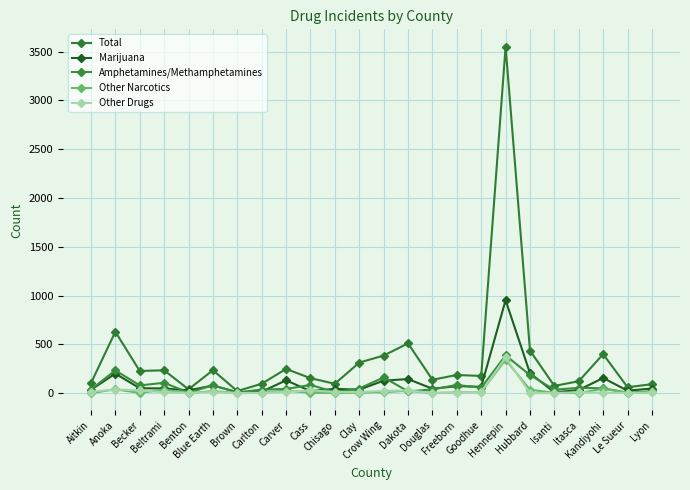

Rank the series at Dakota from highest to lowest value.

Total, Marijuana, Other Drugs, Other Narcotics, Amphetamines/Methamphetamines